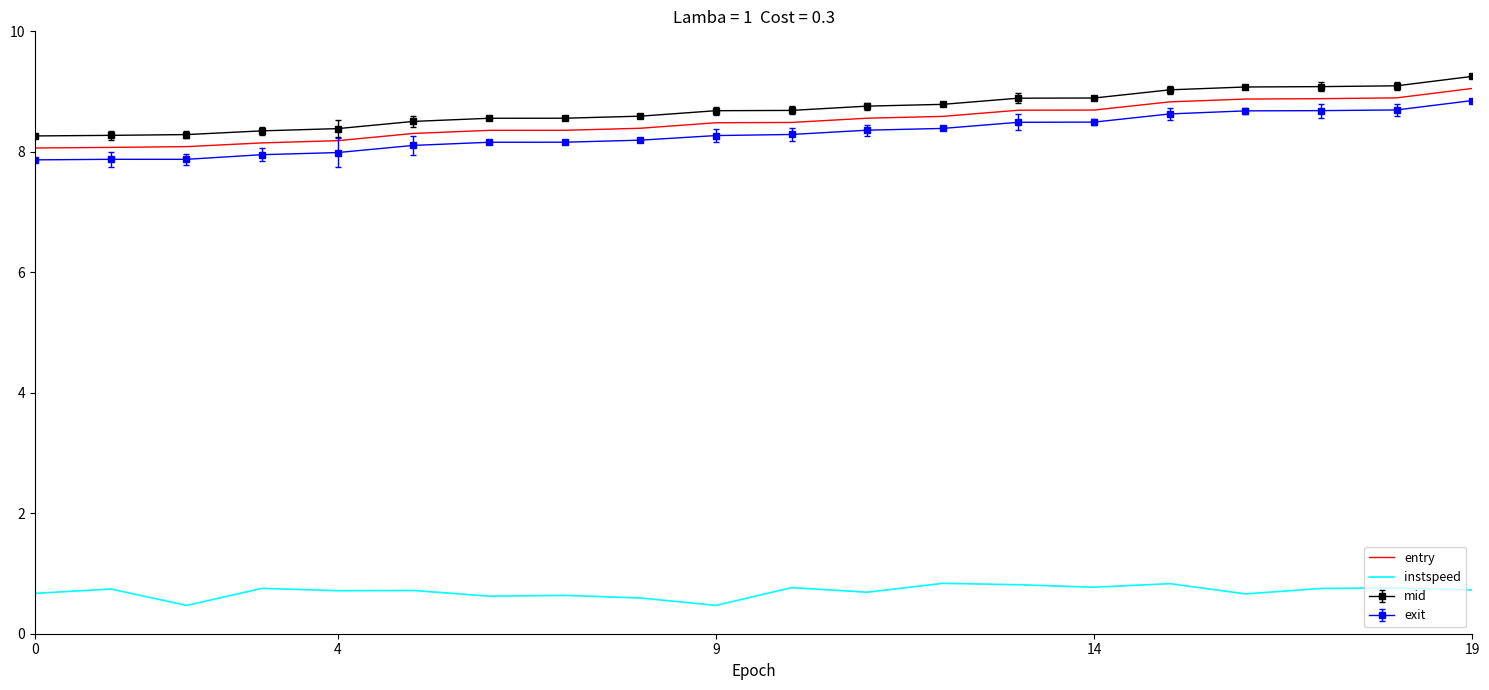

True or false: mid and exit intersect in this chart.

False